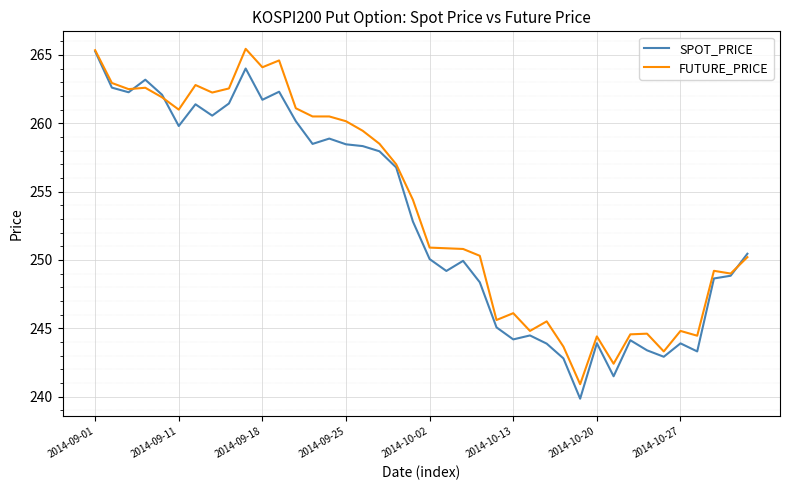

What are all the series names shown in the legend?

SPOT_PRICE, FUTURE_PRICE